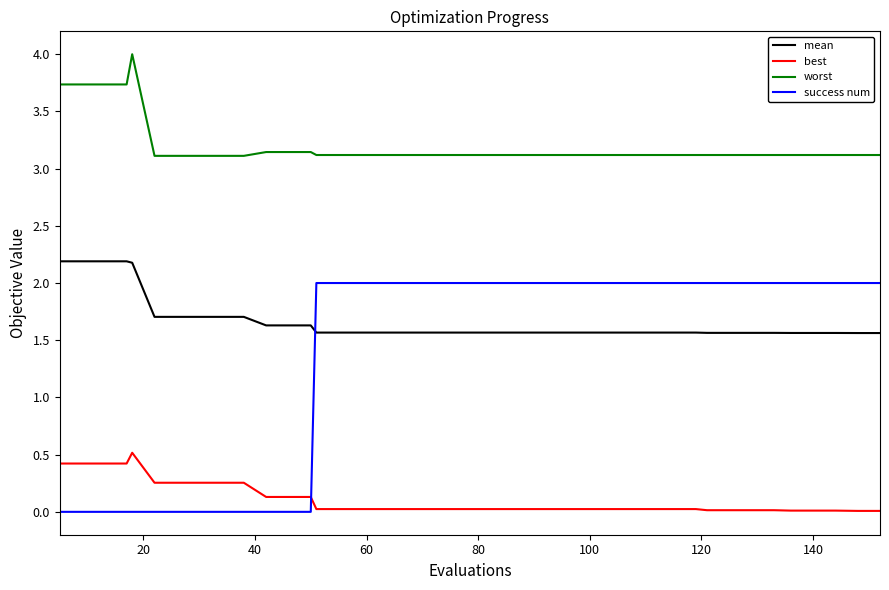

Which series has the largest total across all categories?

worst